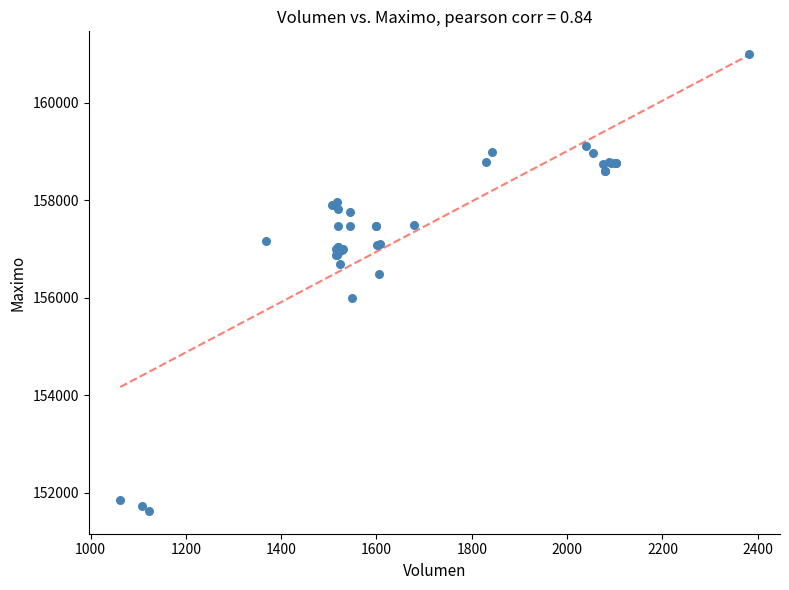

What Y value in the scatter plot is closest to 156316?

156500